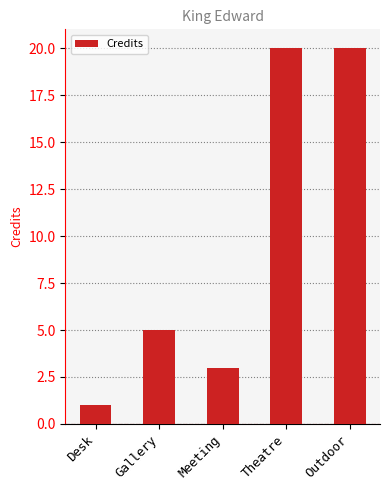

What is the difference between the values at Meeting and Theatre?

17